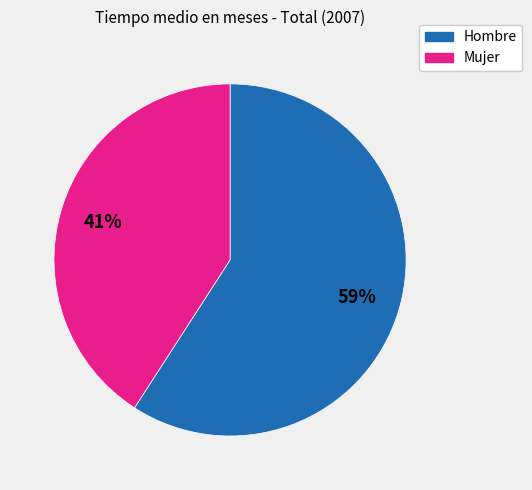

What percentage is the Hombre slice, to the nearest percent?

59%